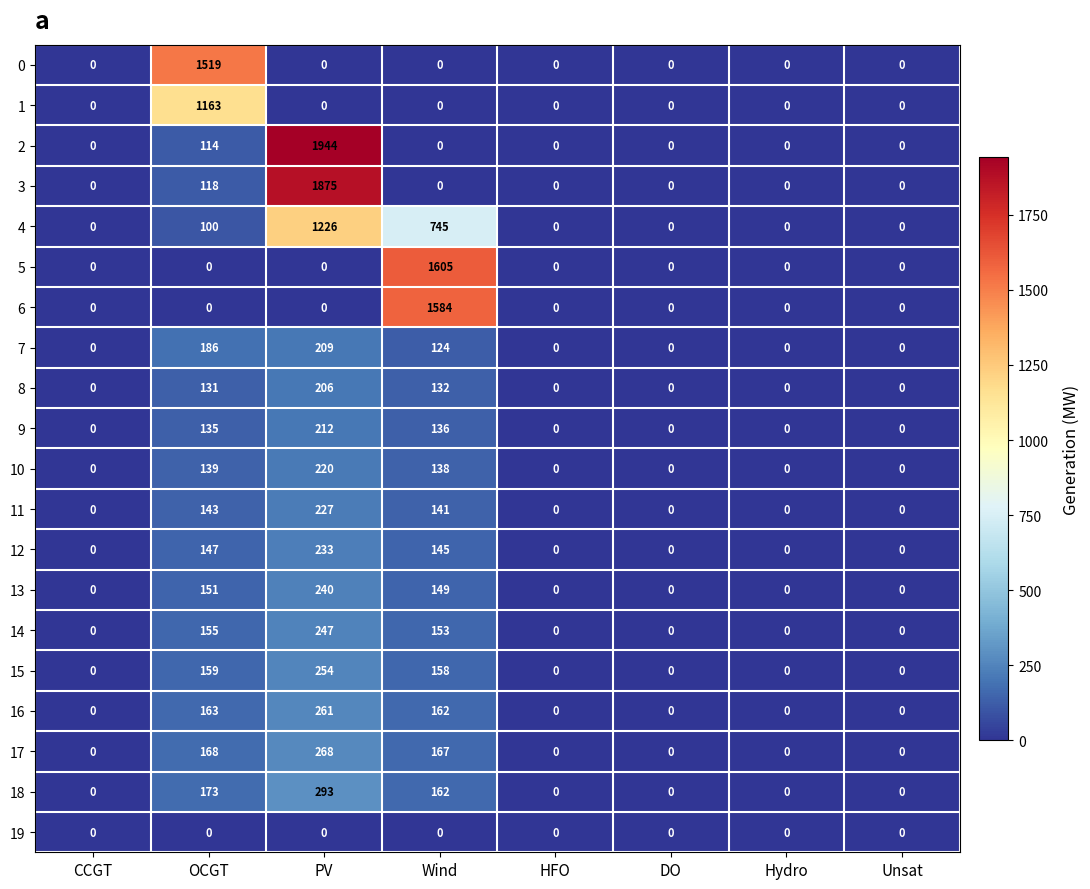

At which category is the sum across all series the highest?

PV